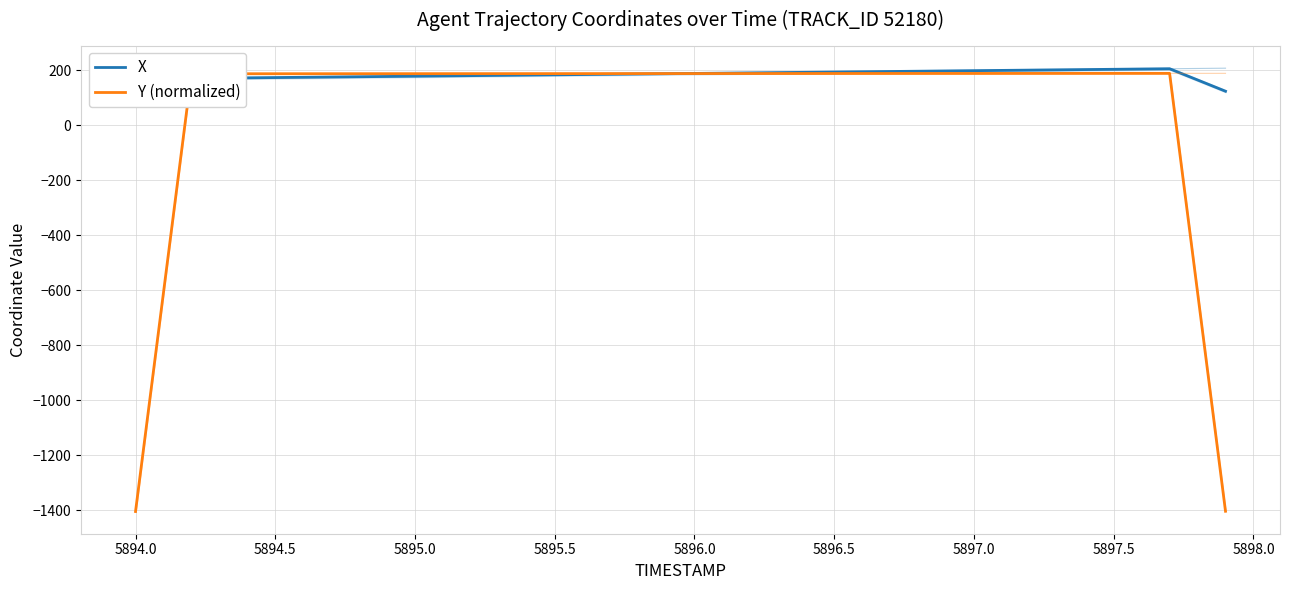

What is the maximum value shown in the chart?

205.8